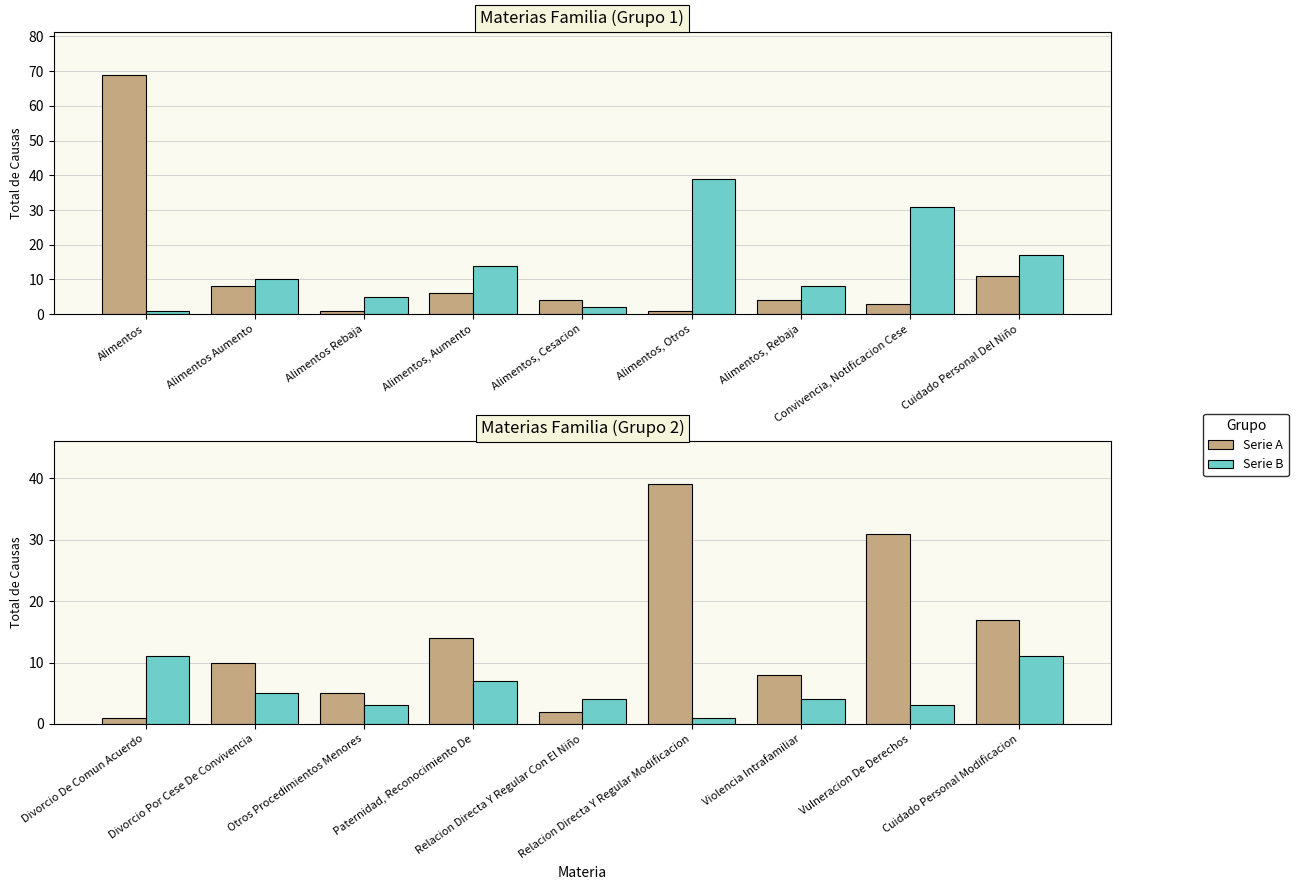

True or false: Total (Serie A) has a value of 7 at Divorcio Por Cese De Convivencia.

False